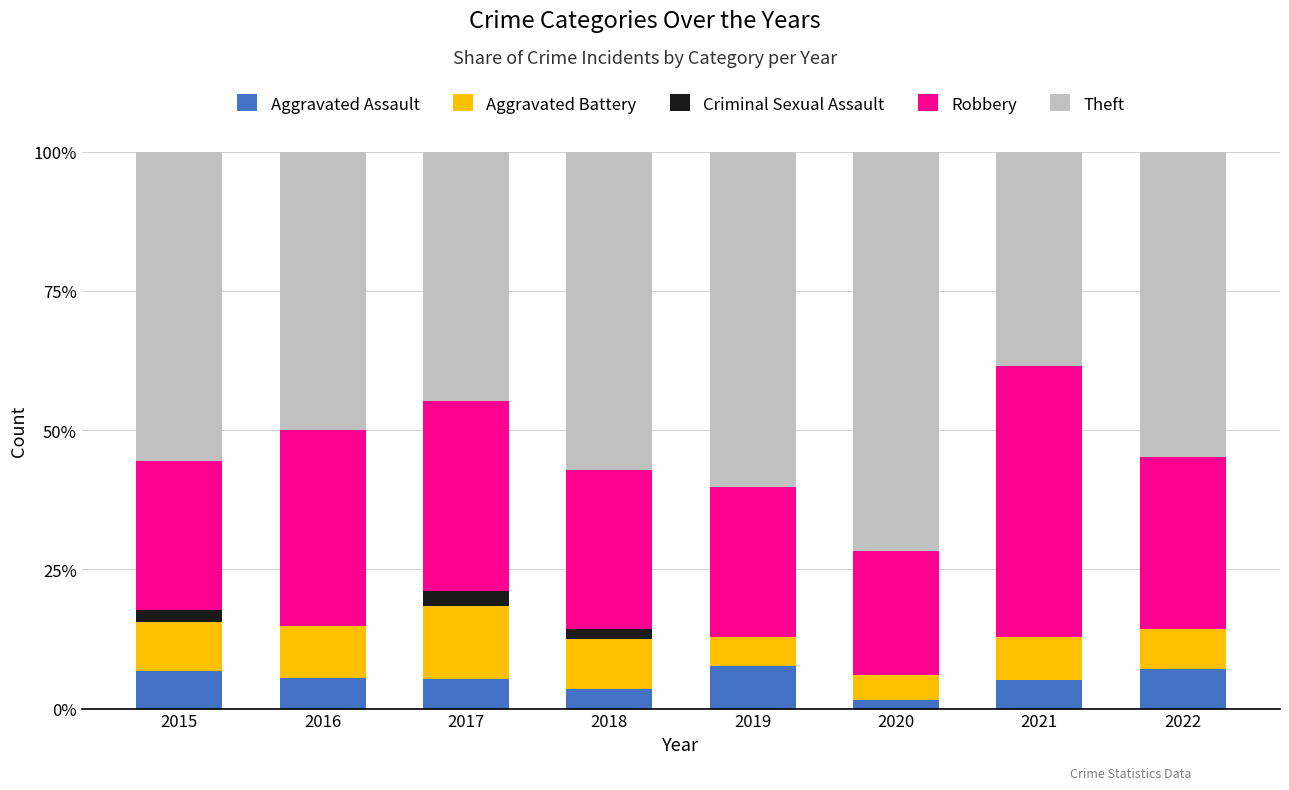

What is the highest value of the Aggravated Assault series?

7.7